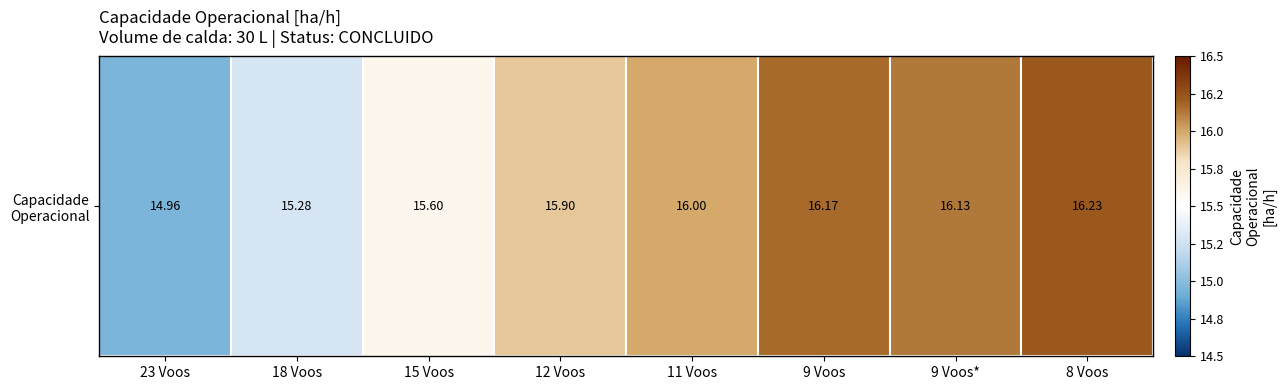

List the labels in order of value, smallest first.

23 Voos, 18 Voos, 15 Voos, 12 Voos, 11 Voos, 9 Voos*, 9 Voos, 8 Voos